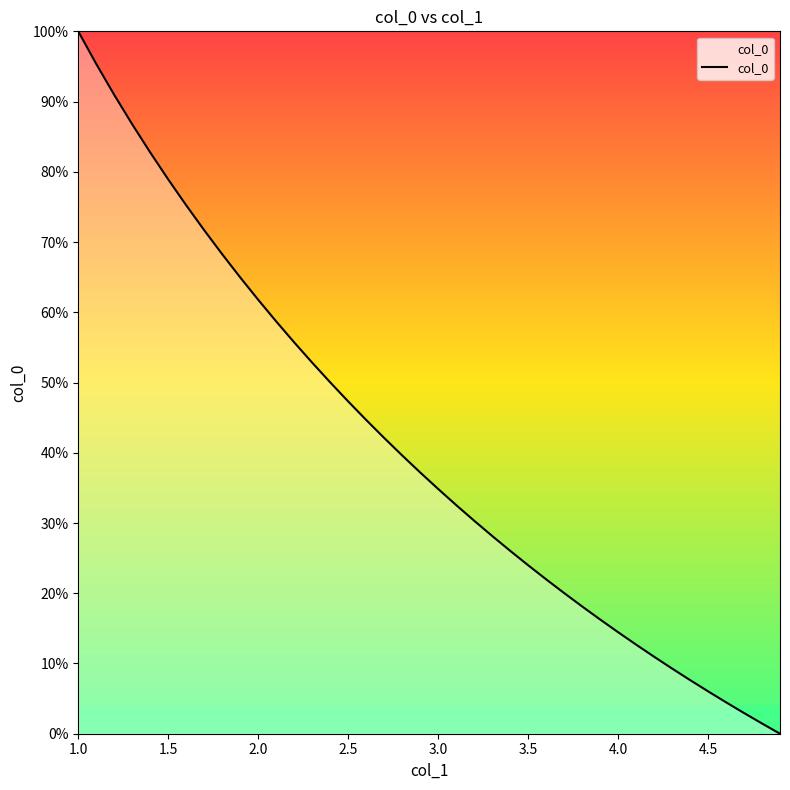

Does the chart have visible grid lines?

No